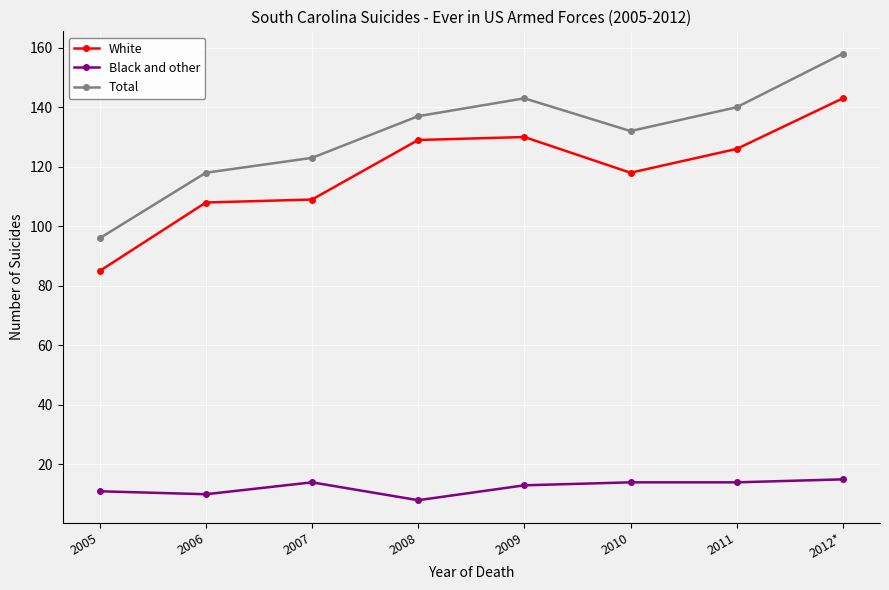

How many lines are shown in the chart?

3